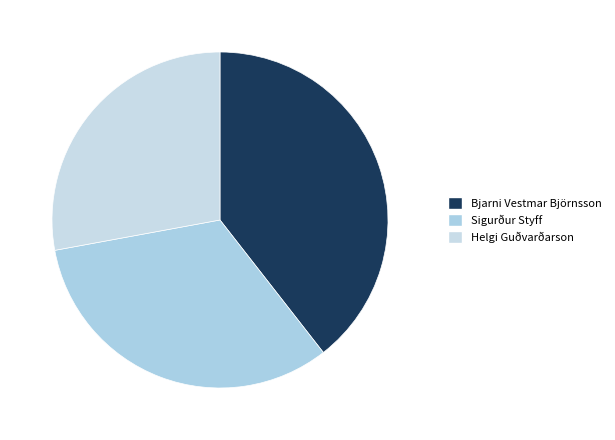

Rank the categories by value from highest to lowest.

Bjarni Vestmar Björnsson, Sigurður Styff, Helgi Guðvarðarson